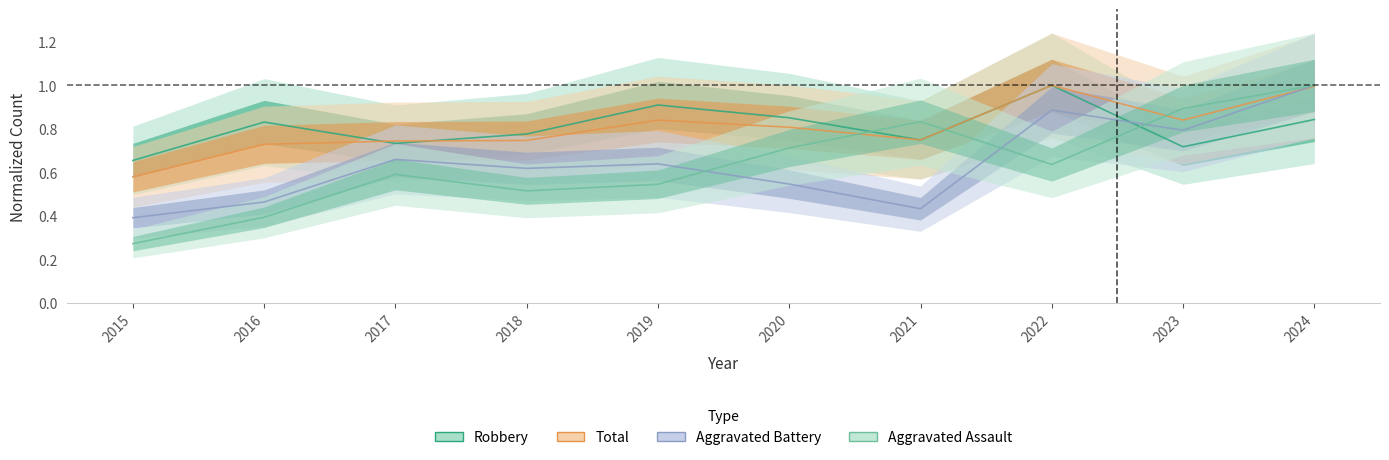

Which series has the largest total across all categories?

Robbery